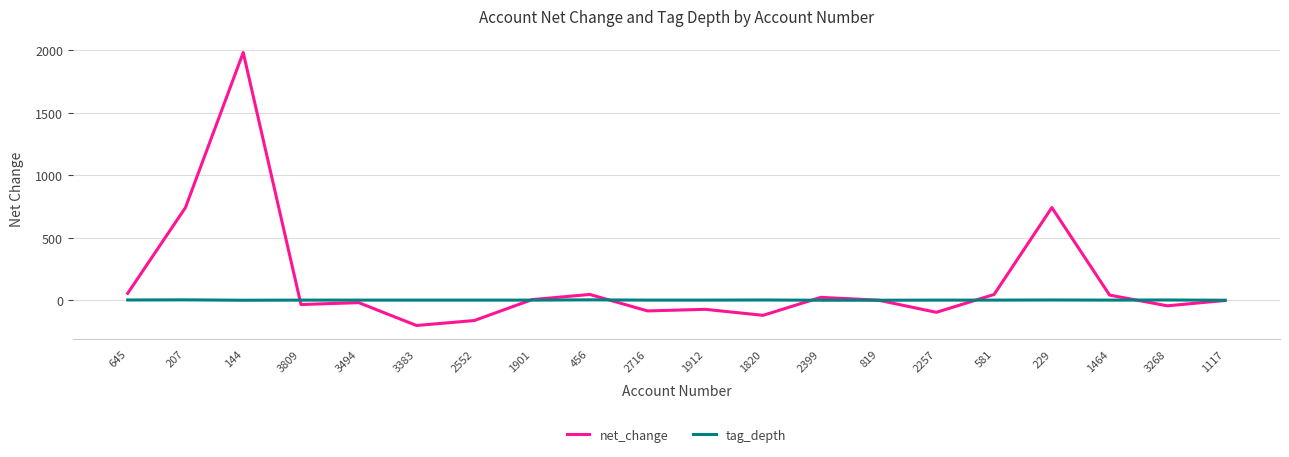

Which series has the widest spread of values?

net_change